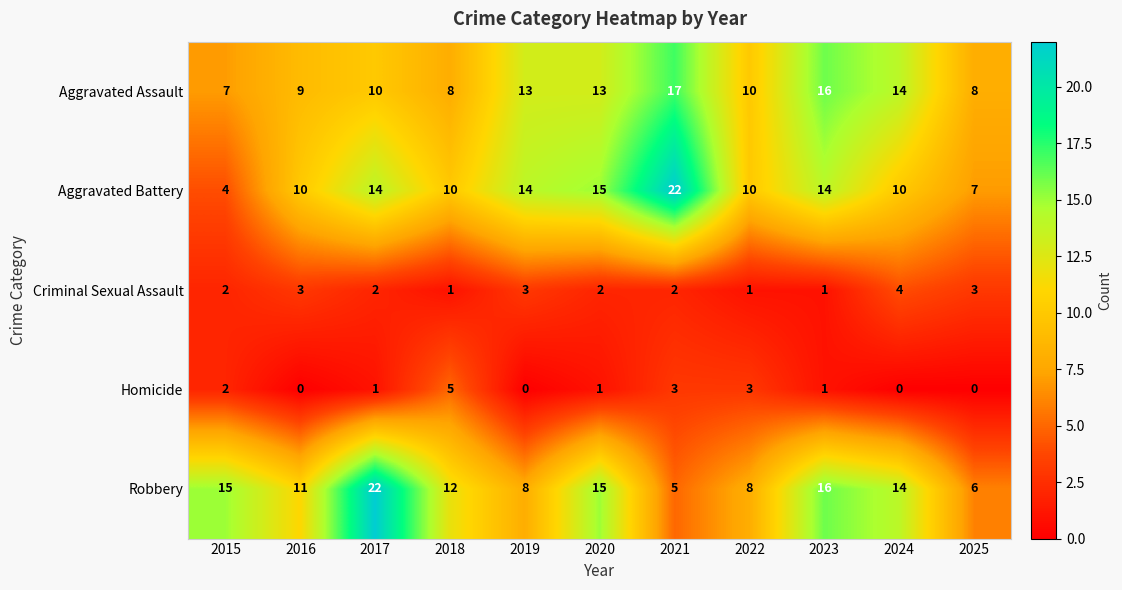

What is the difference between the maximum and second lowest values in the Criminal Sexual Assault series?

3